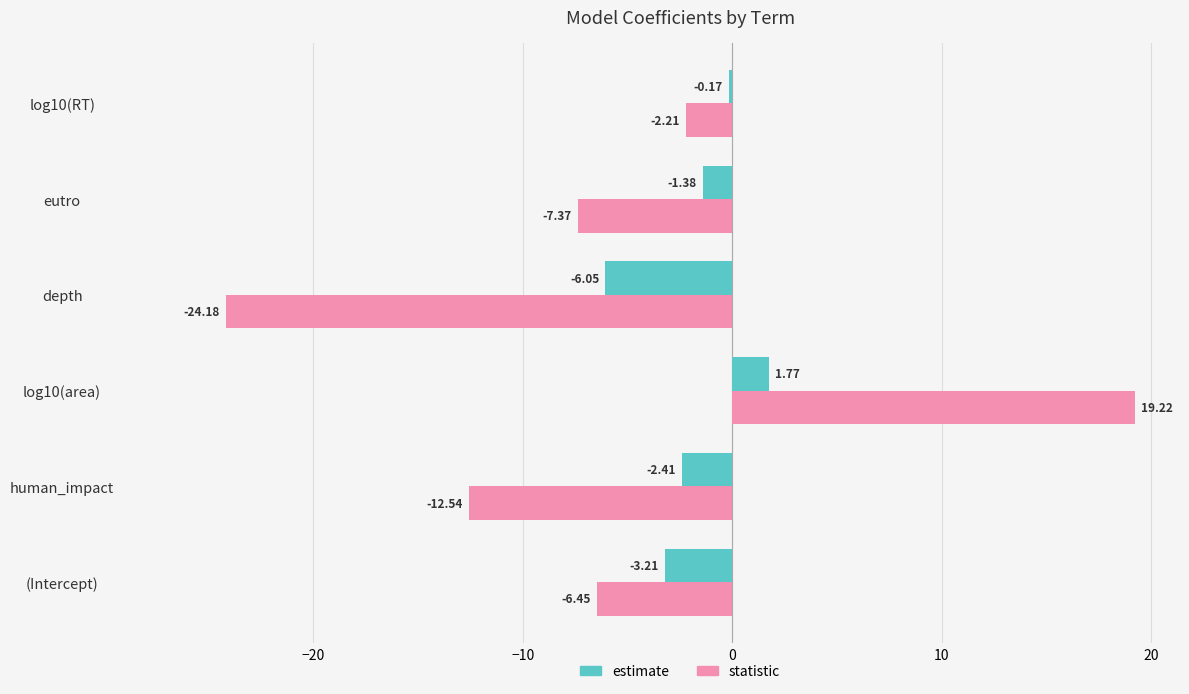

What is the difference between the maximum and minimum values in the statistic series?

43.4